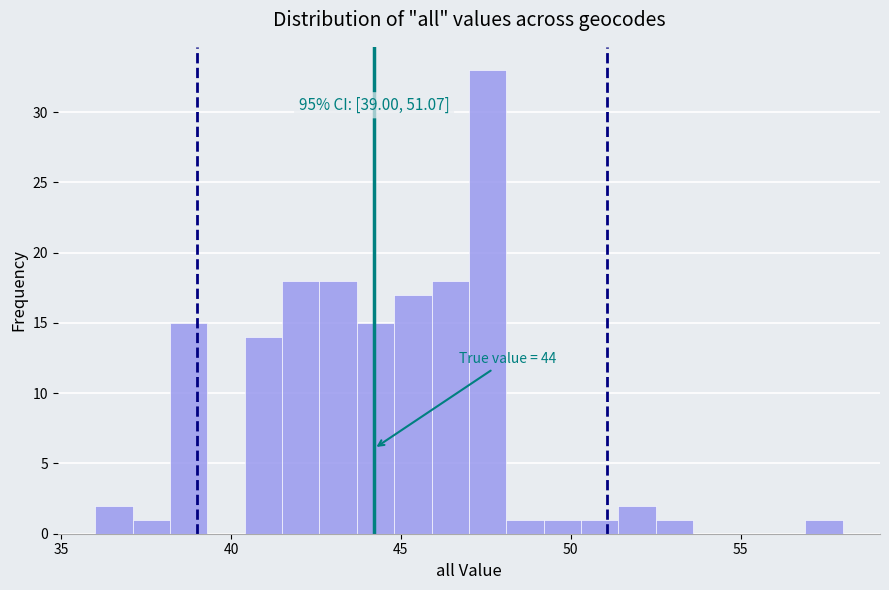

Around what value on the x-axis is the tallest bar? Give the approximate position of its centre, as read against the axis.

47.5